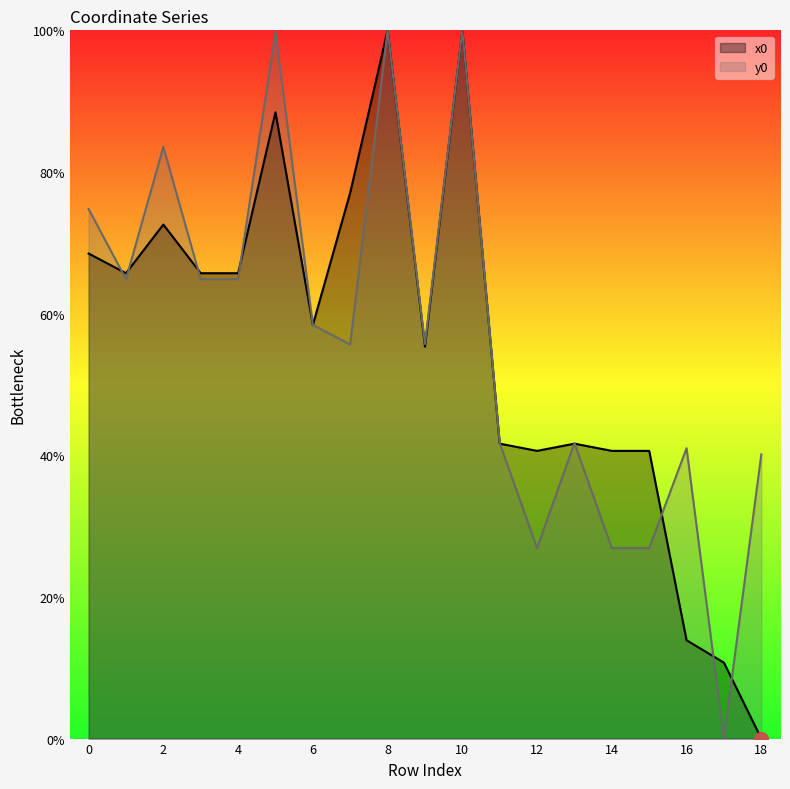

At how many categories does at least one series exceed 44?

11